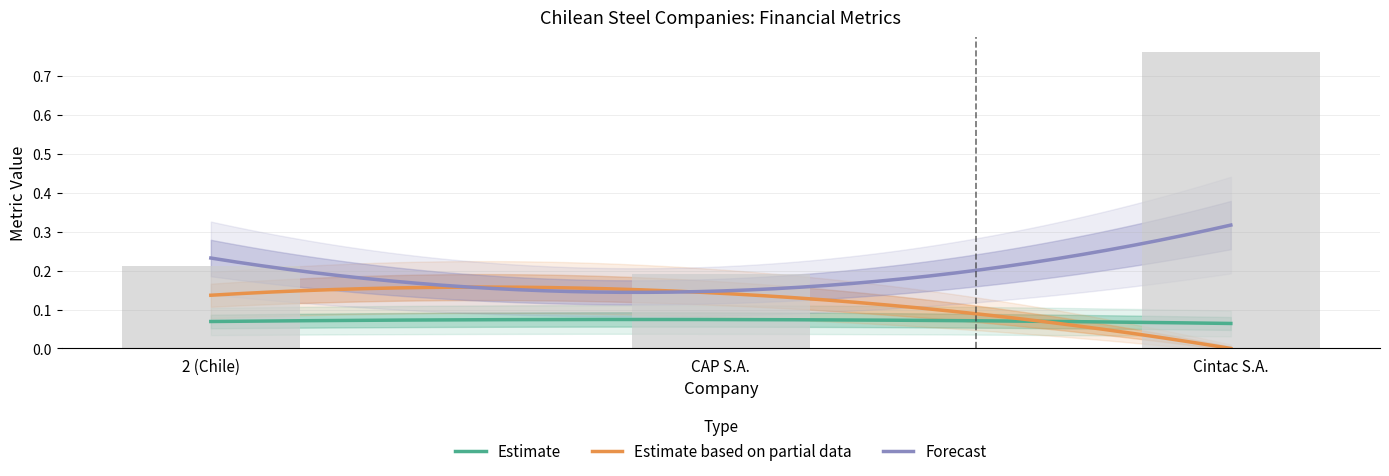

At which category does the chart reach its peak across all series?

Cintac S.A.